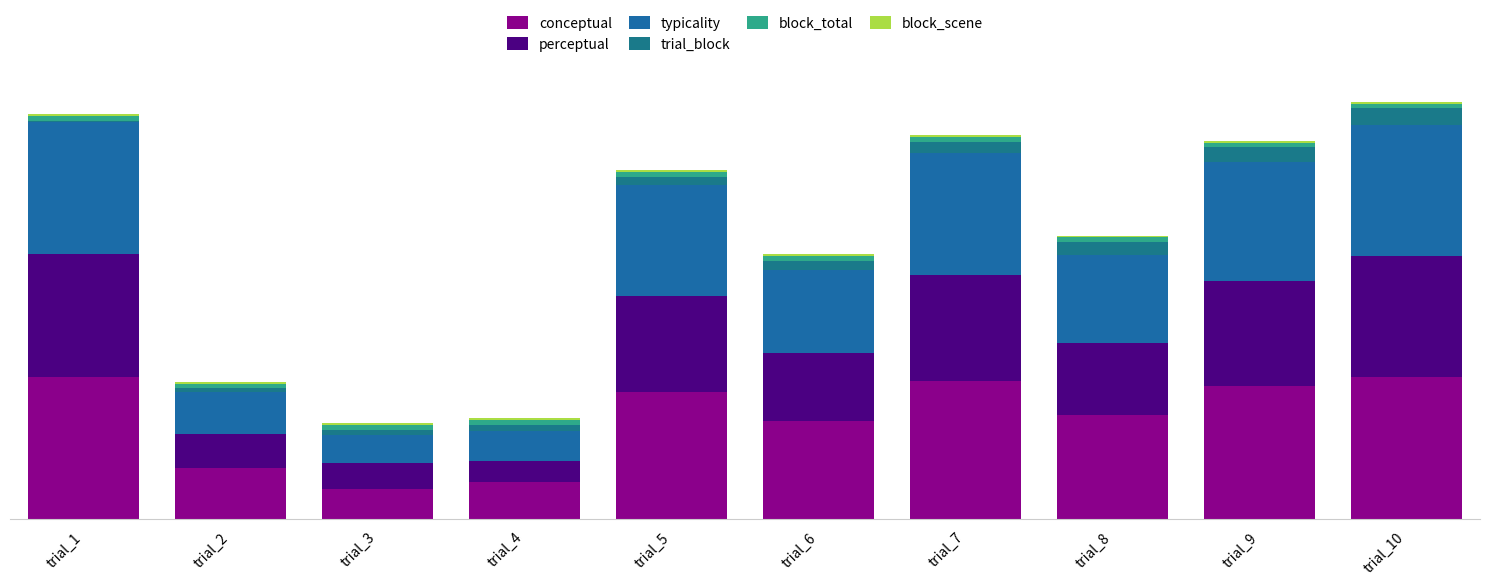

What is the sum of the trial_block values at trial_10 and trial_3?

13.0